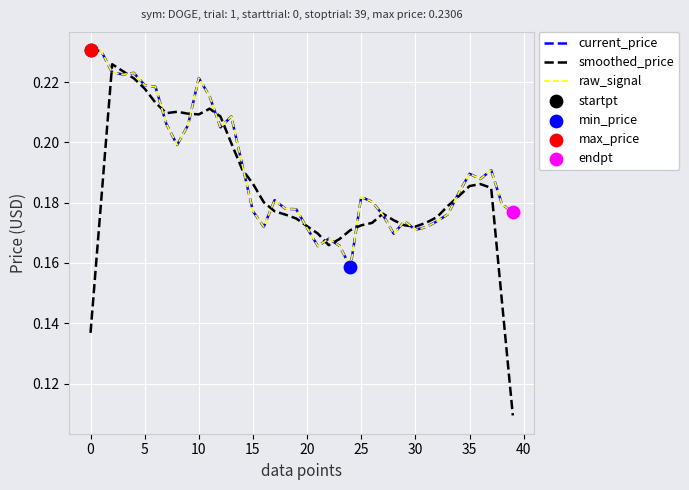

At how many categories does at least one series exceed 0?

40